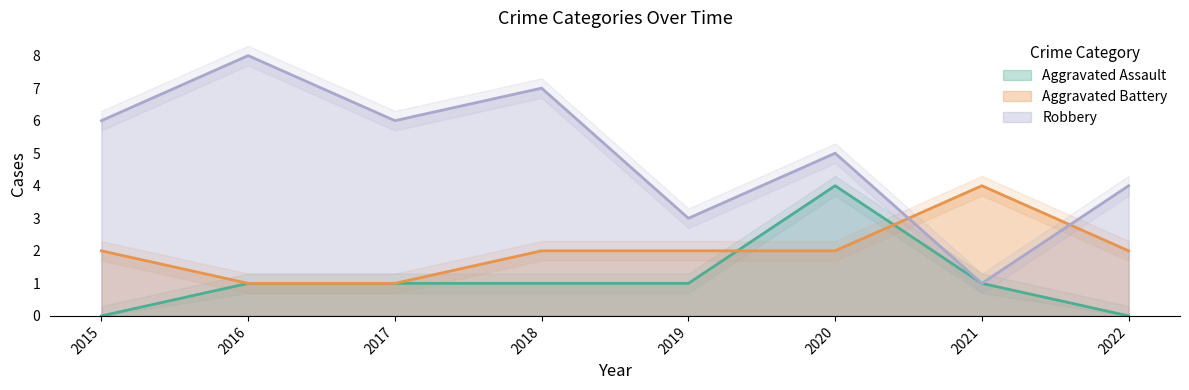

Reading left to right, what are all the values shown in this chart?

Aggravated Assault: 0	1	1	1	1	4	1	0
Aggravated Battery: 2	1	1	2	2	2	4	2
Robbery: 6	8	6	7	3	5	1	4